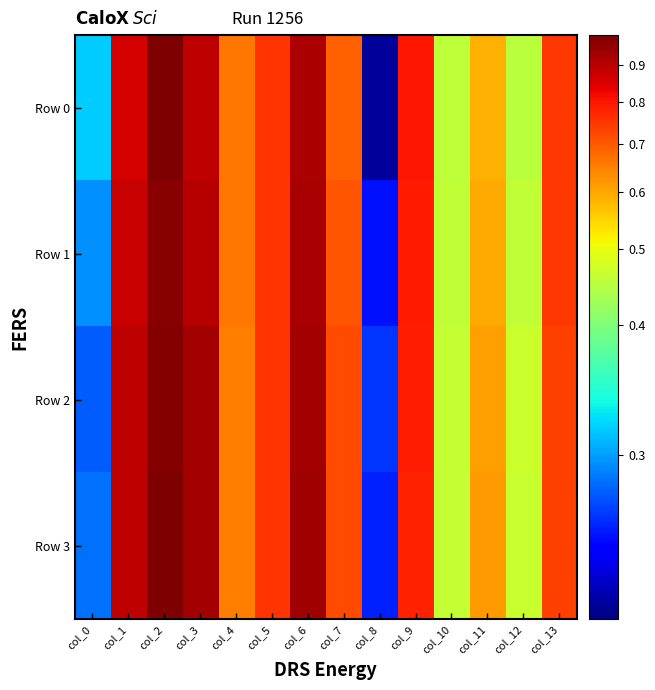

Which category has the highest value across all series?

col_2